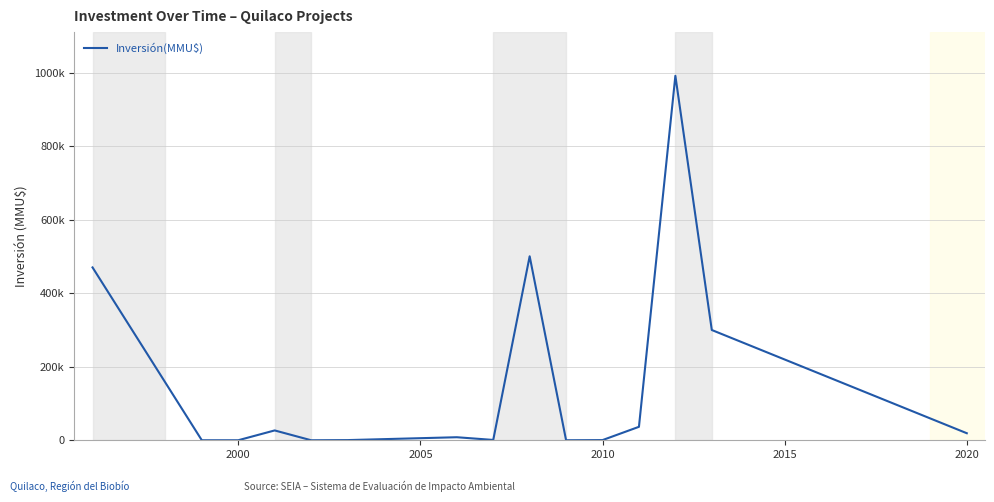

Is this an area chart (filled region under the line)?

No